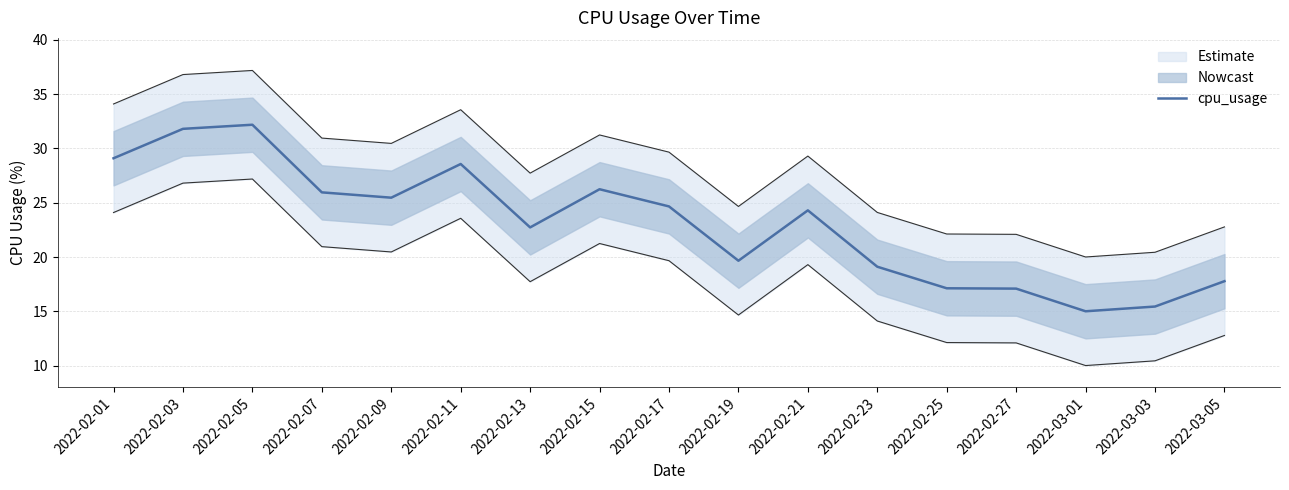

How many lines are shown in the chart?

1